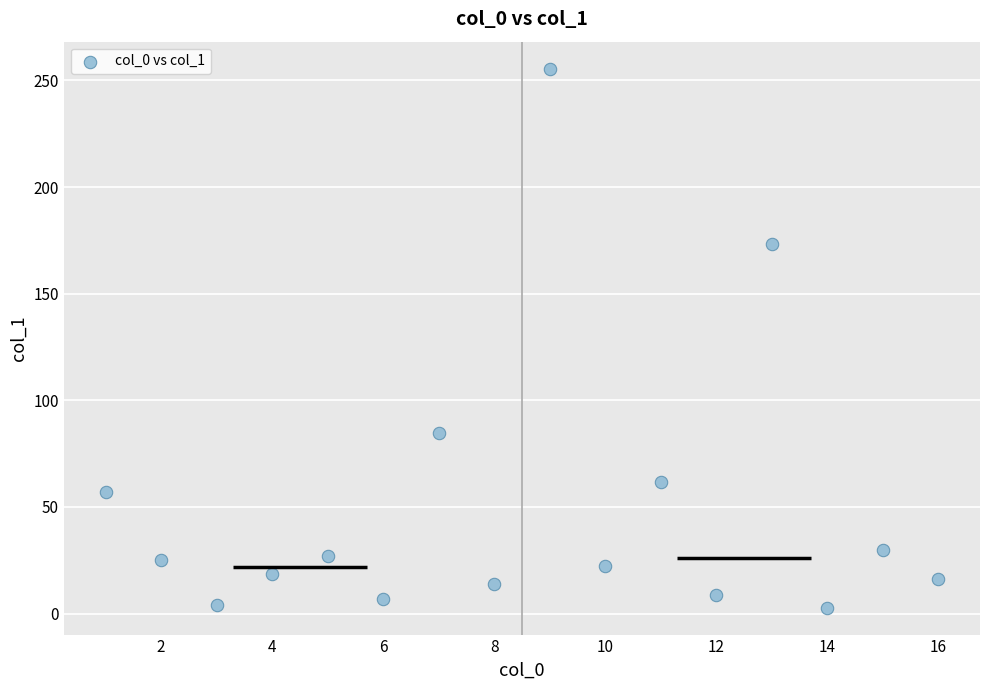

What is the range of X values (max minus min)?

15.0